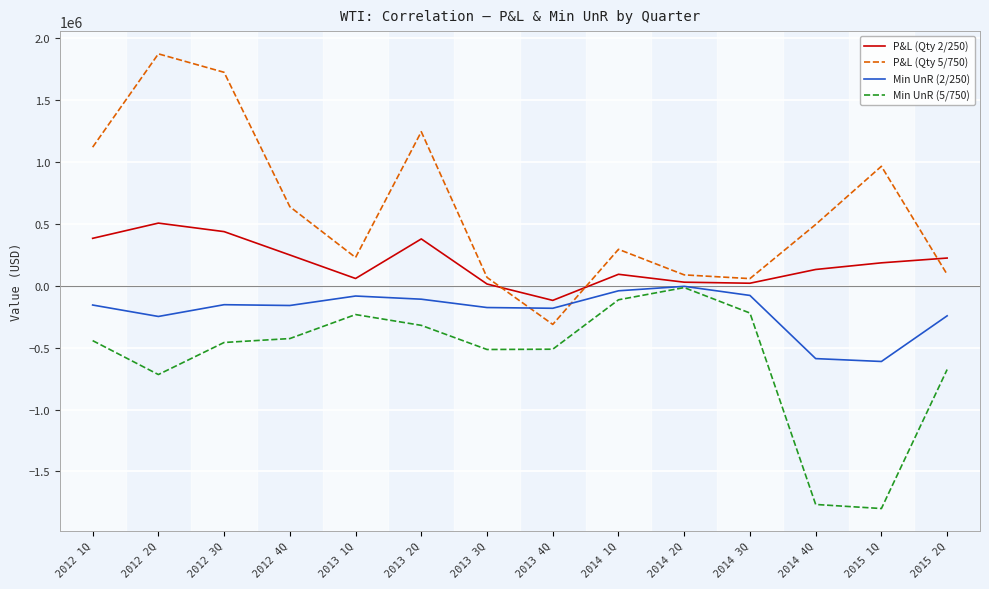

At 2012 2Q, list the series in order from largest to smallest.

P&L (Qty 5/750), P&L (Qty 2/250), Min UnR (2/250), Min UnR (5/750)